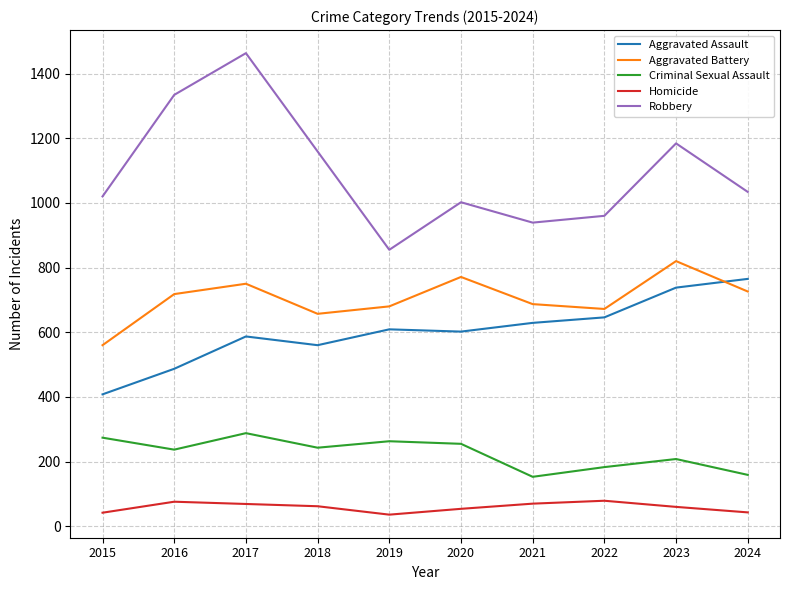

What is the approximate value of Aggravated Assault at 2024, to the nearest 50?

750